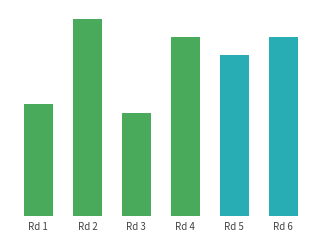

What is the change in value from Rd 2 to Rd 6?

-0.2